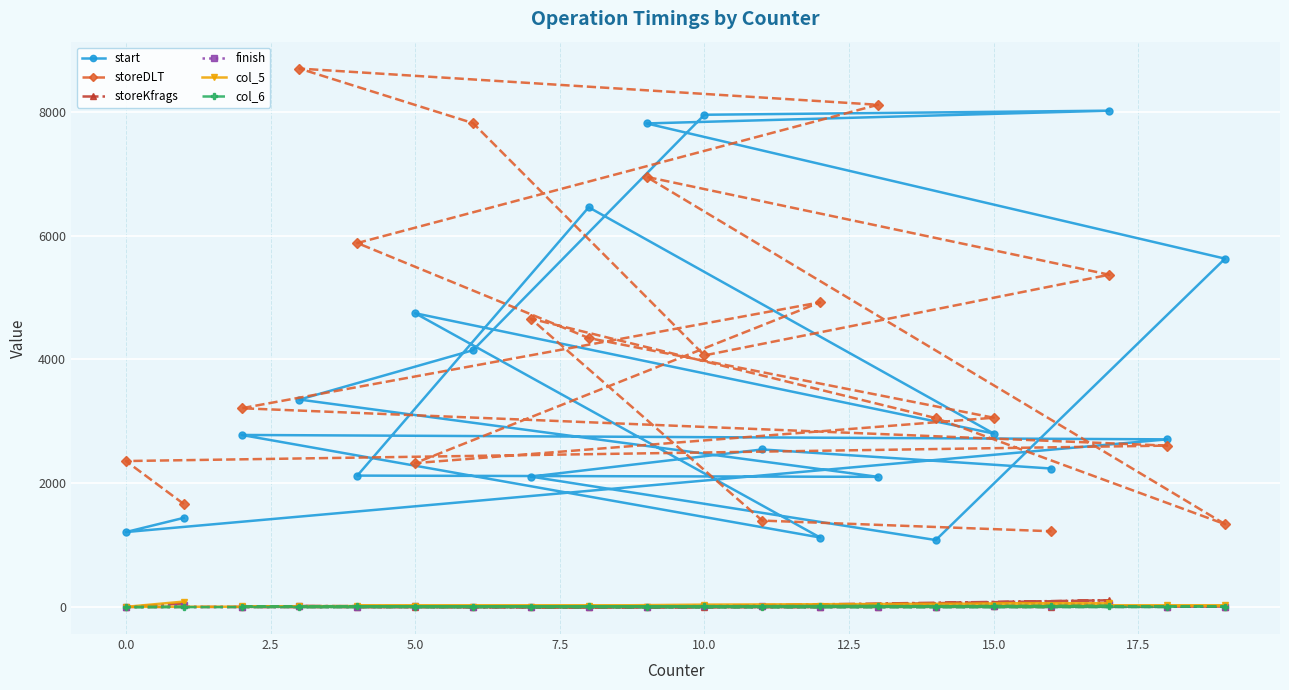

Which series has the largest total across all categories?

storeDLT